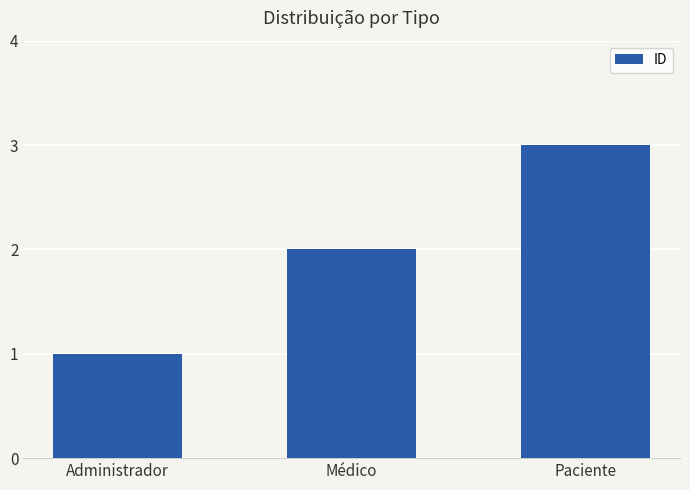

What is the average value?

2